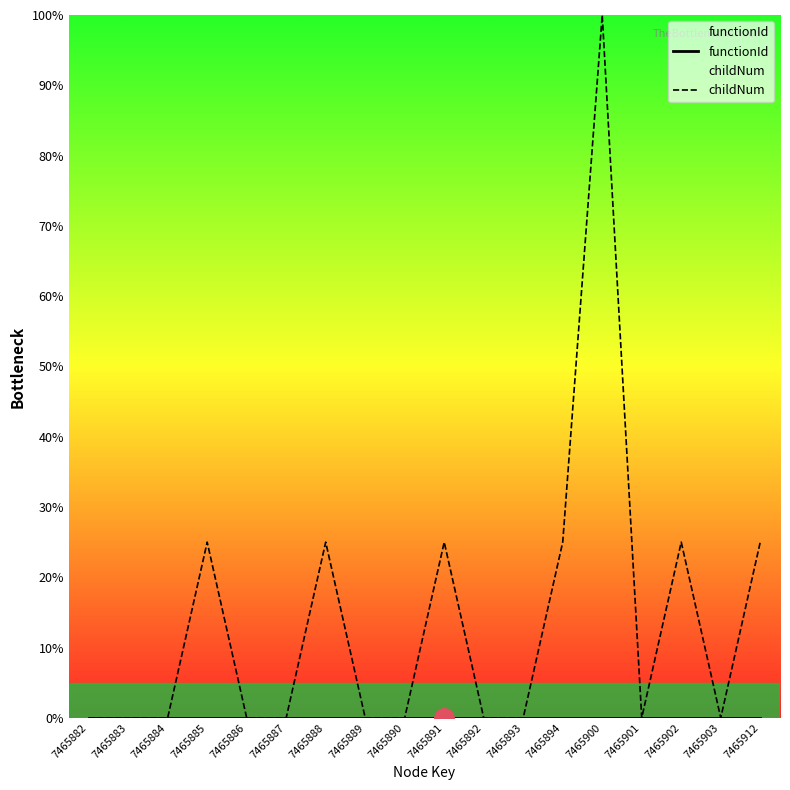

What is the value of the childNum point at the 18th from the left?

25